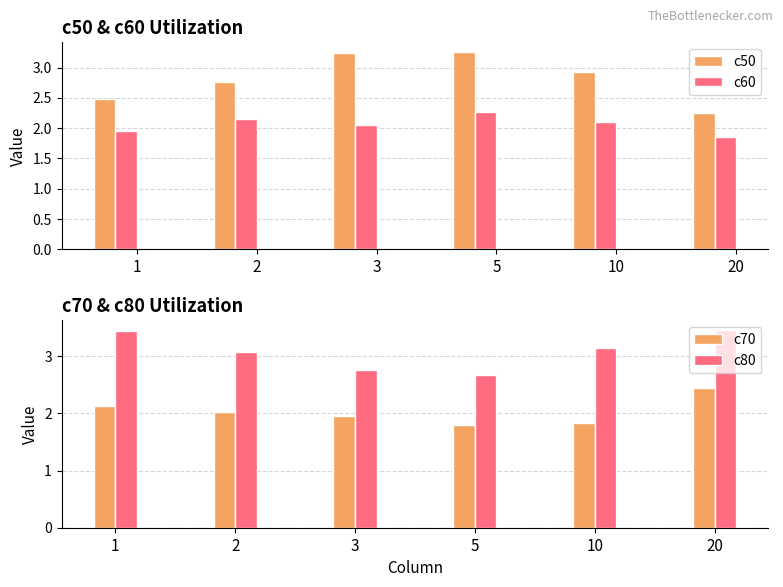

What is the average value of the c70 series?

2.0